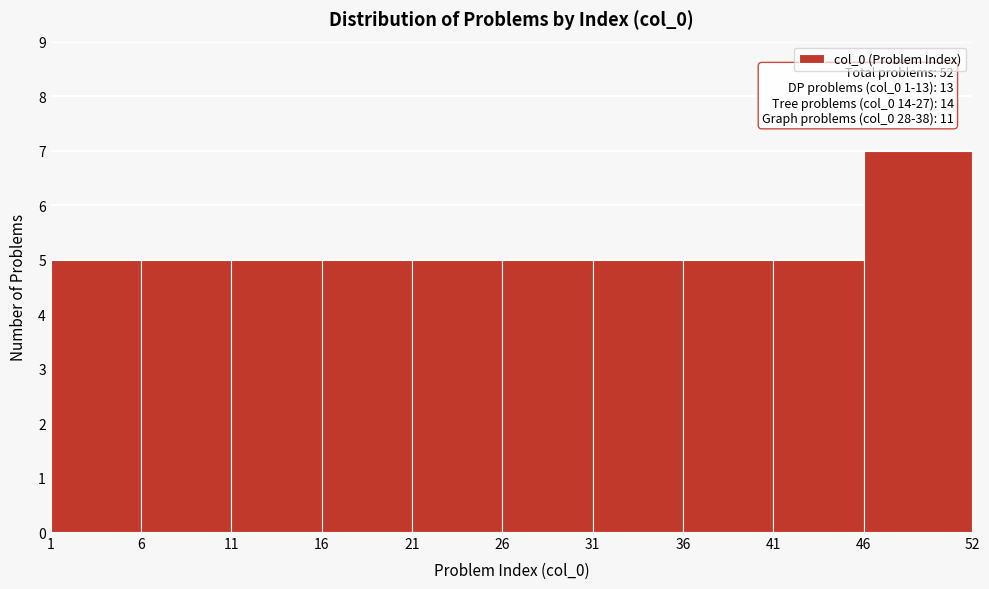

Over which range of the x-axis is the bar tallest?

46 to 52